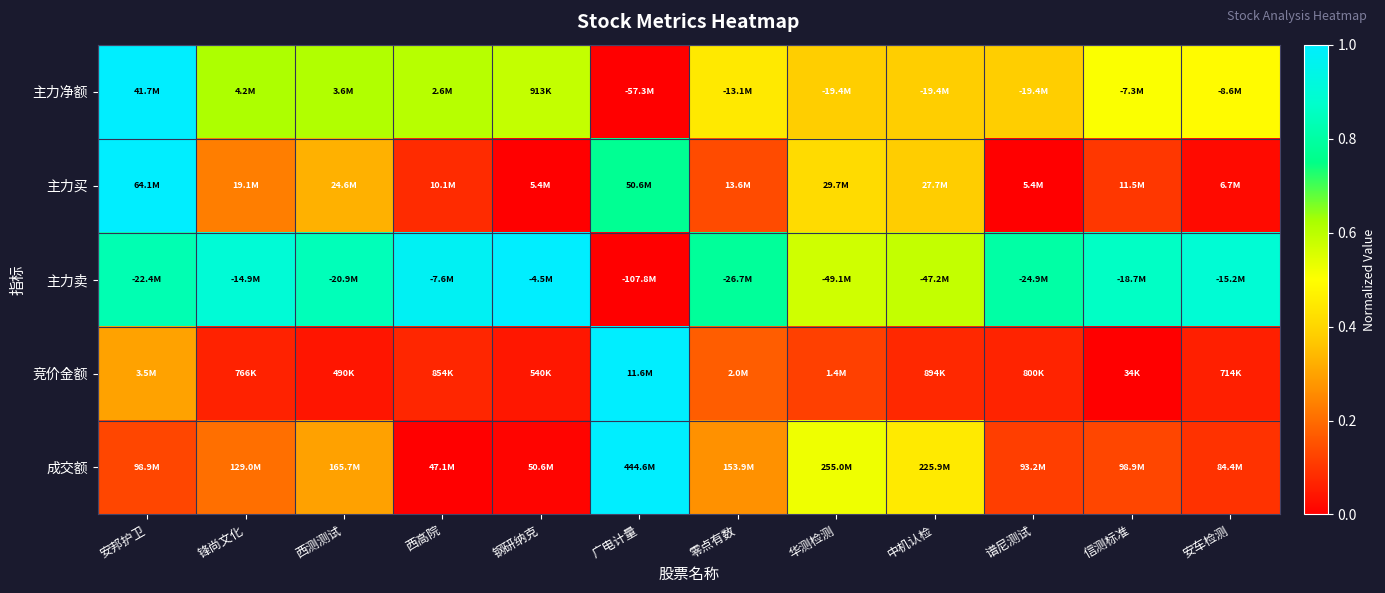

Count the number of categories in the chart.

12